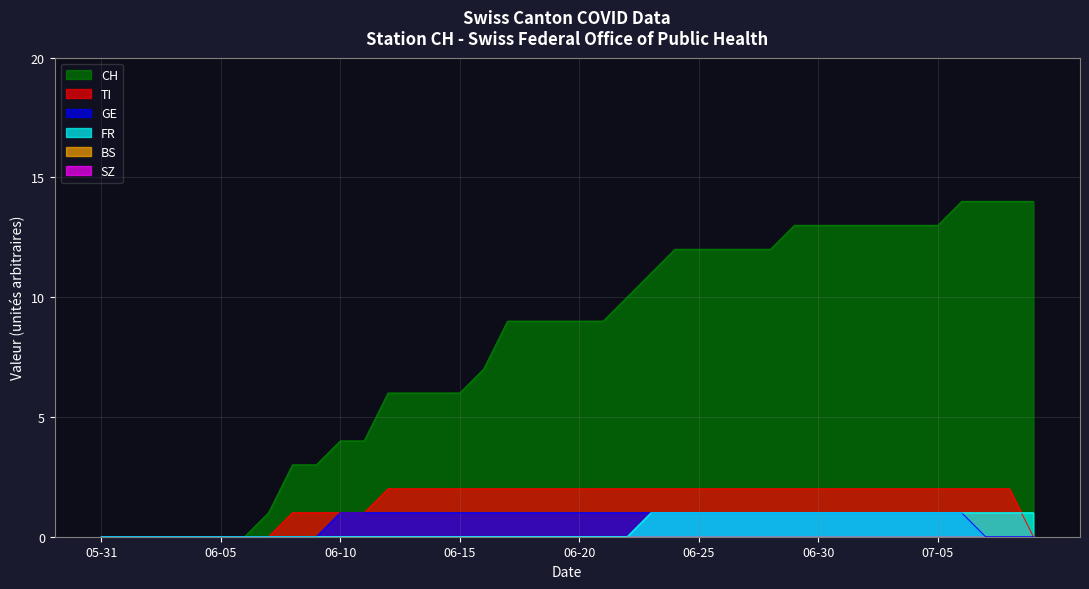

Which series changed the most between 2020-06-17 and 2020-06-25?

CH